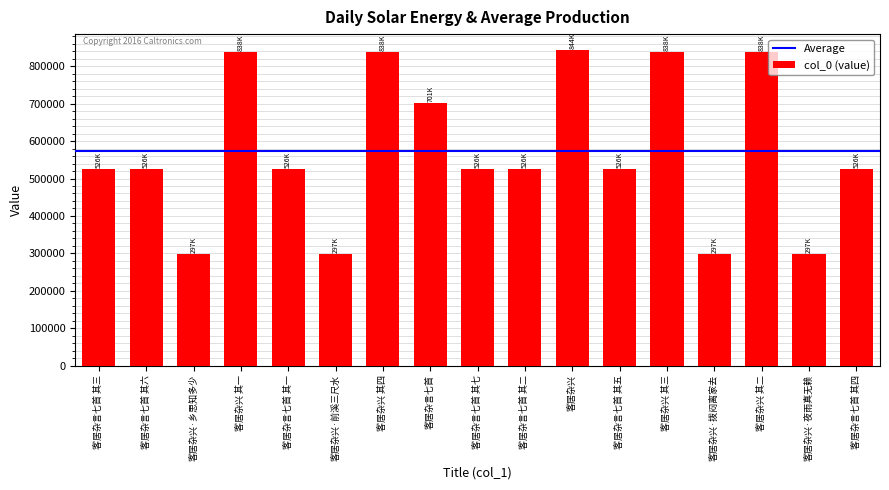

What is the value of the 1st bar from the left?

525776